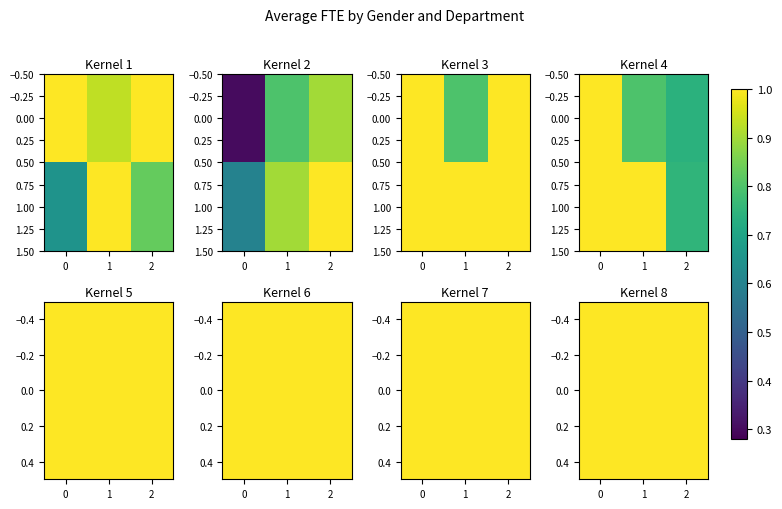

What is the average value of the 1.00 series?

0.9